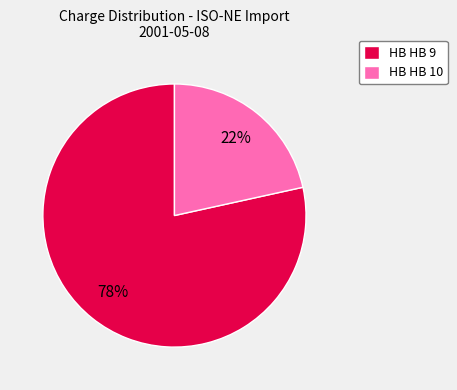

Which slice is the smallest?

HB HB 10